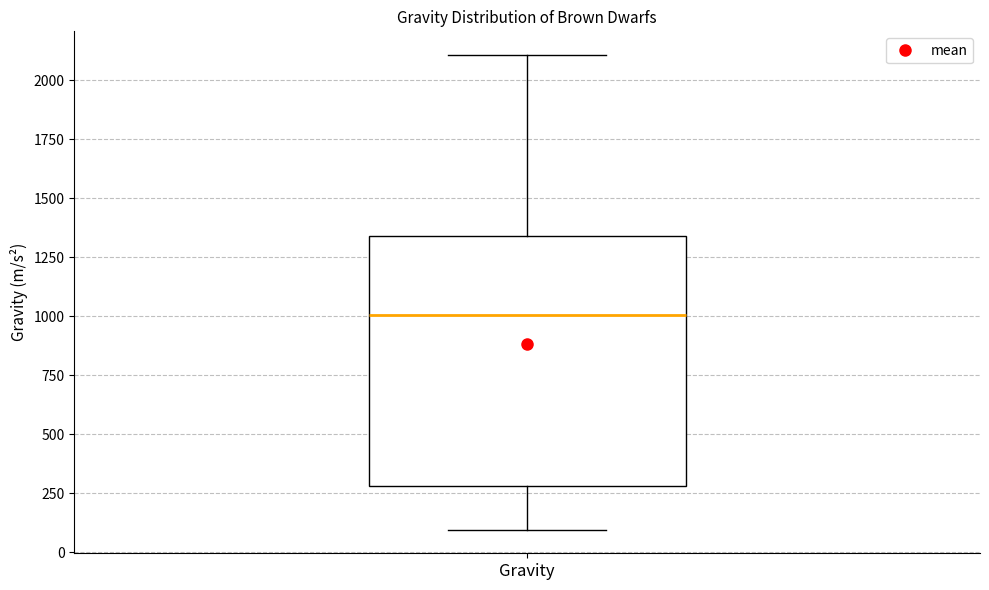

Read this box plot against the y-axis: the position of the median line, the range covered by the box, and the ends of both whiskers. The values are not printed on the chart, so give them approximately, as read against the axis.

median 1000, box 300 to 1350, whiskers 100 to 2100